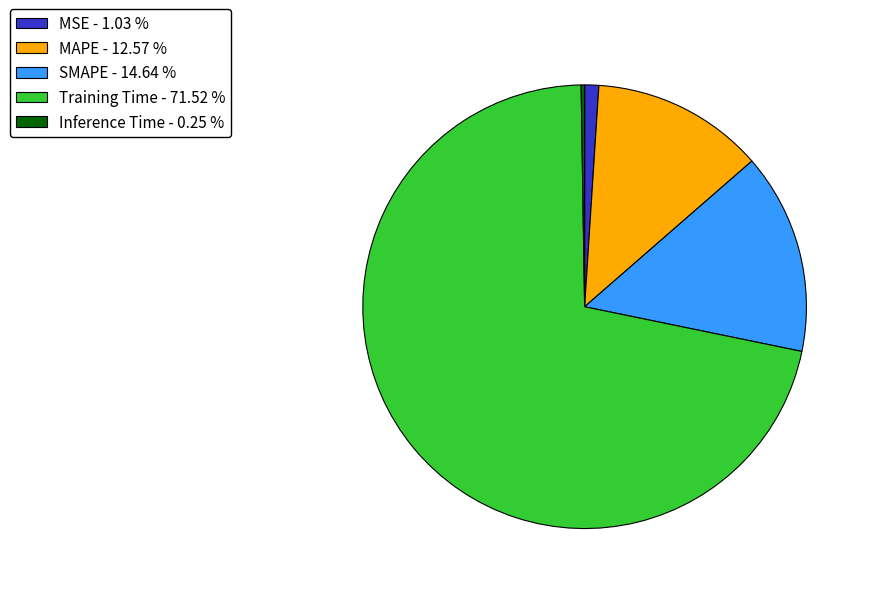

Which has a higher value, SMAPE - 14.64 % or MAPE - 12.57 %?

SMAPE - 14.64 %